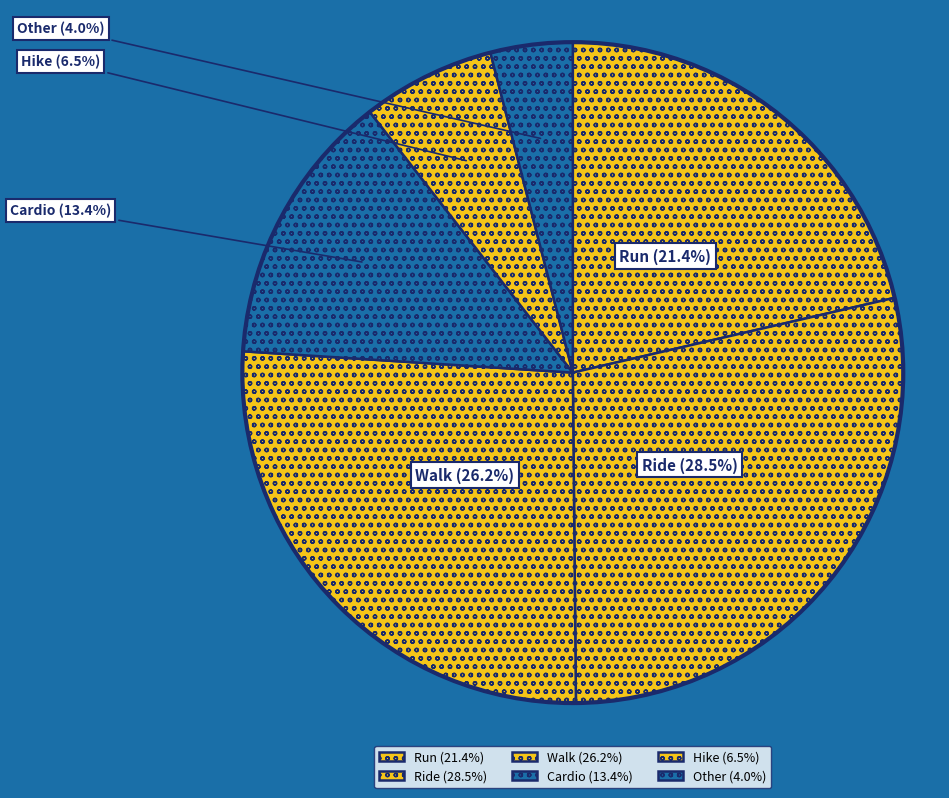

Is it true that Run is 13% of the pie?

False